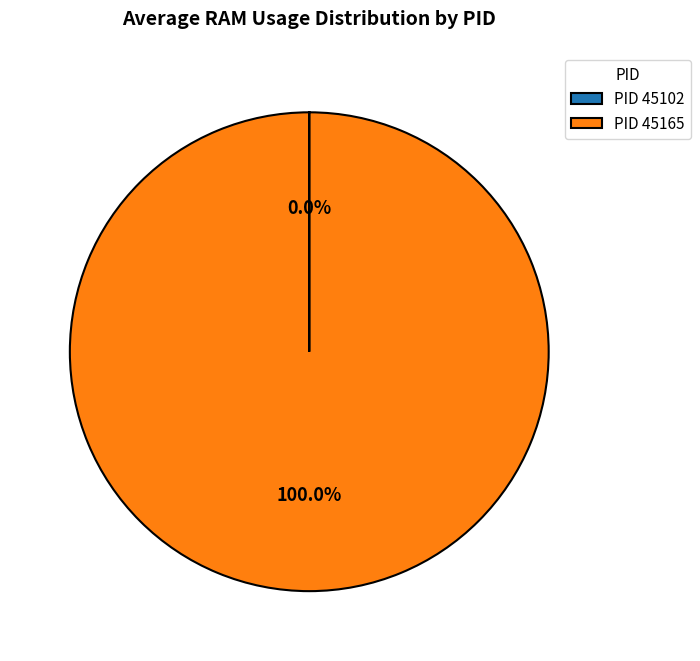

Is there any slice that represents more than half of the pie?

Yes